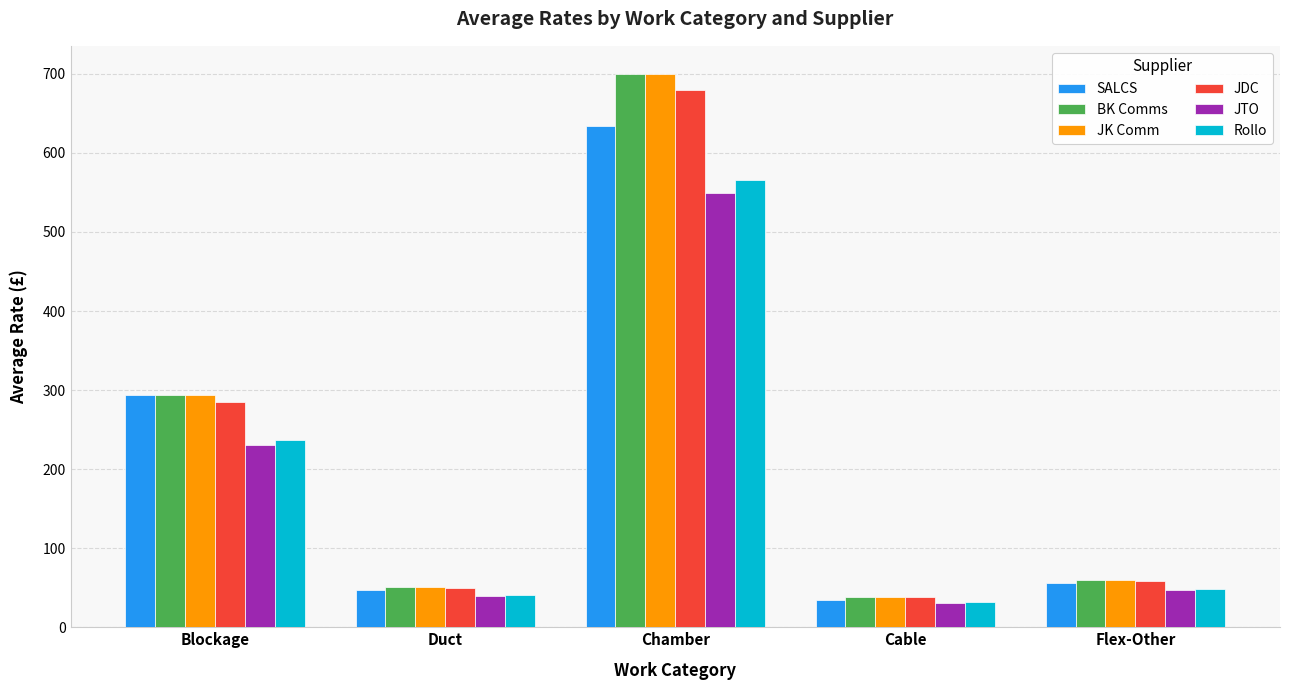

What is the maximum value shown in the chart?

700.4